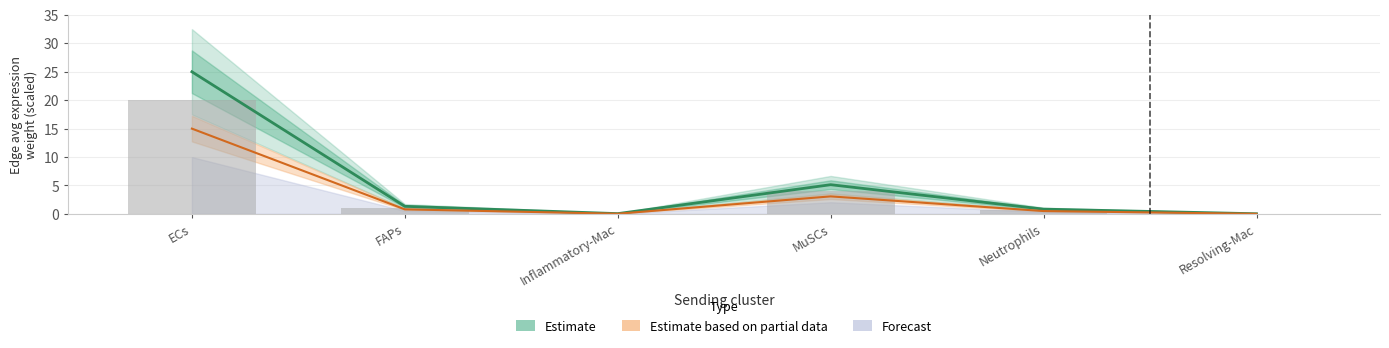

What is the total value across all series at FAPs?

2.1